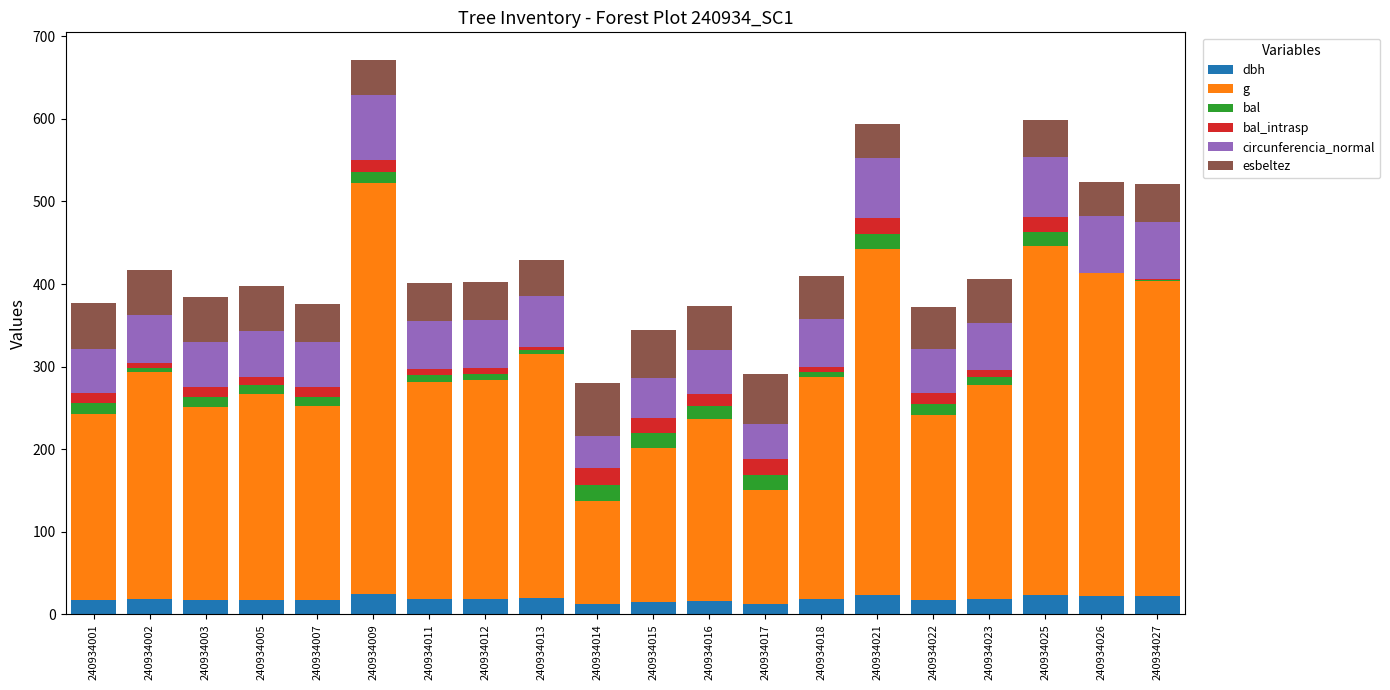

What are all the series names shown in the legend?

dbh, g, bal, bal_intrasp, circunferencia_normal, esbeltez